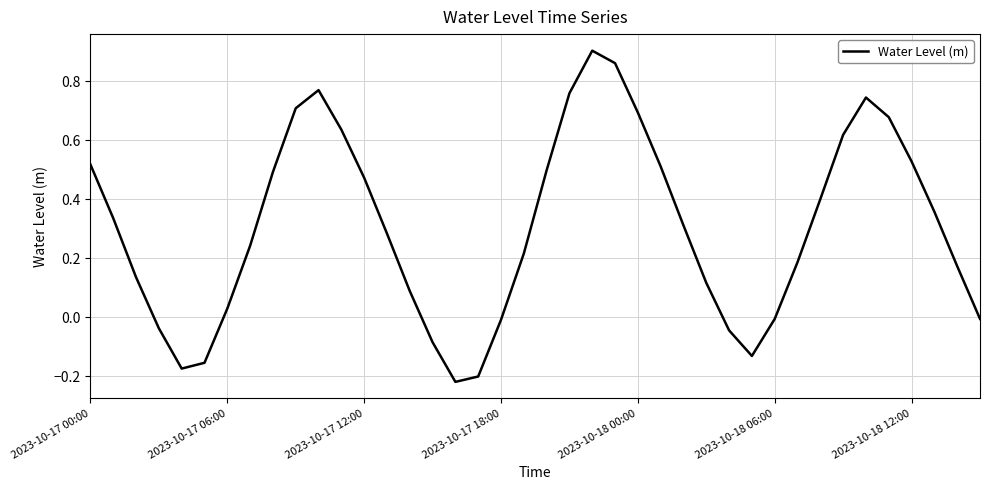

What is the difference between the maximum and minimum values?

1.1